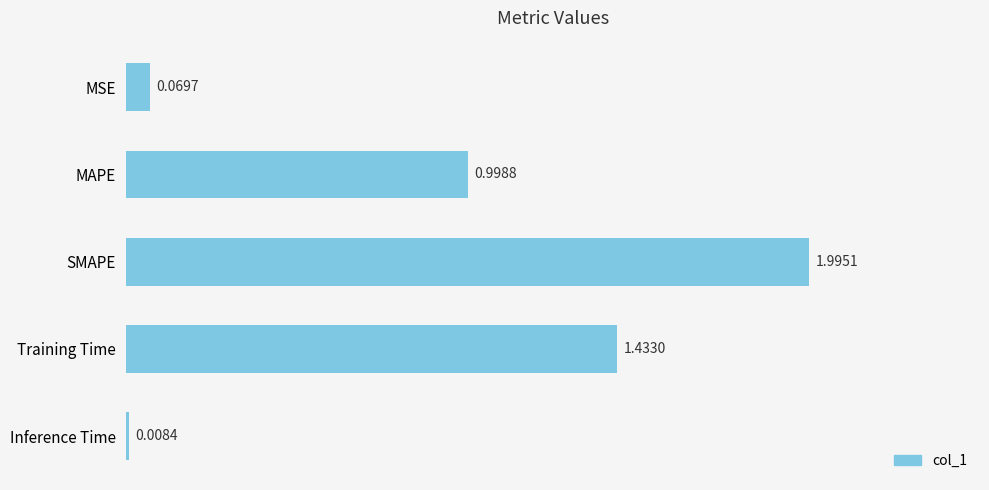

What is the label of the 3rd bar from the top?

SMAPE